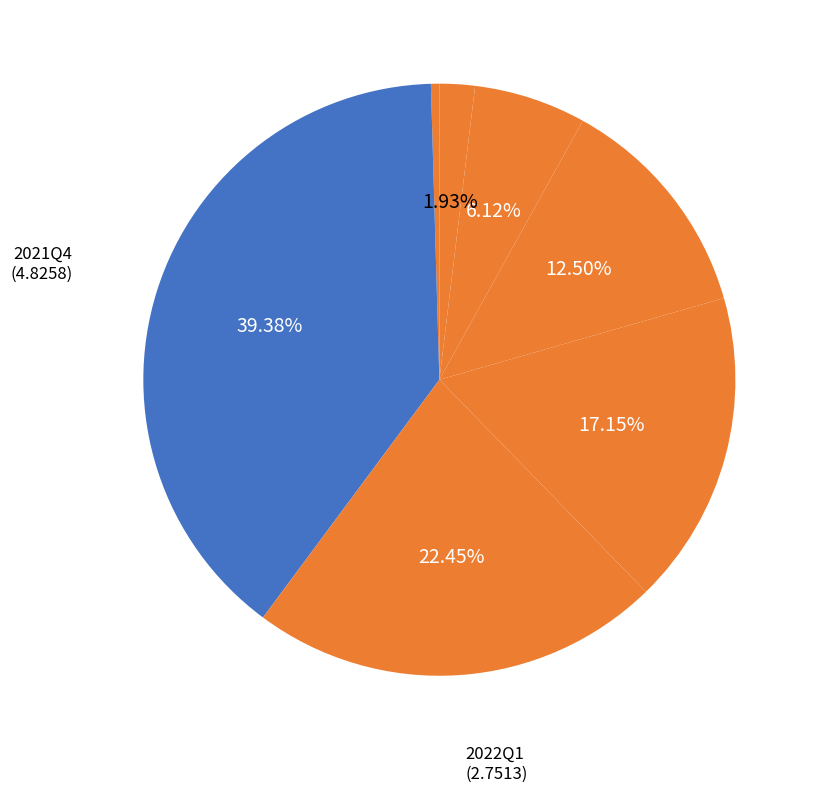

How many segments does this pie chart have?

7